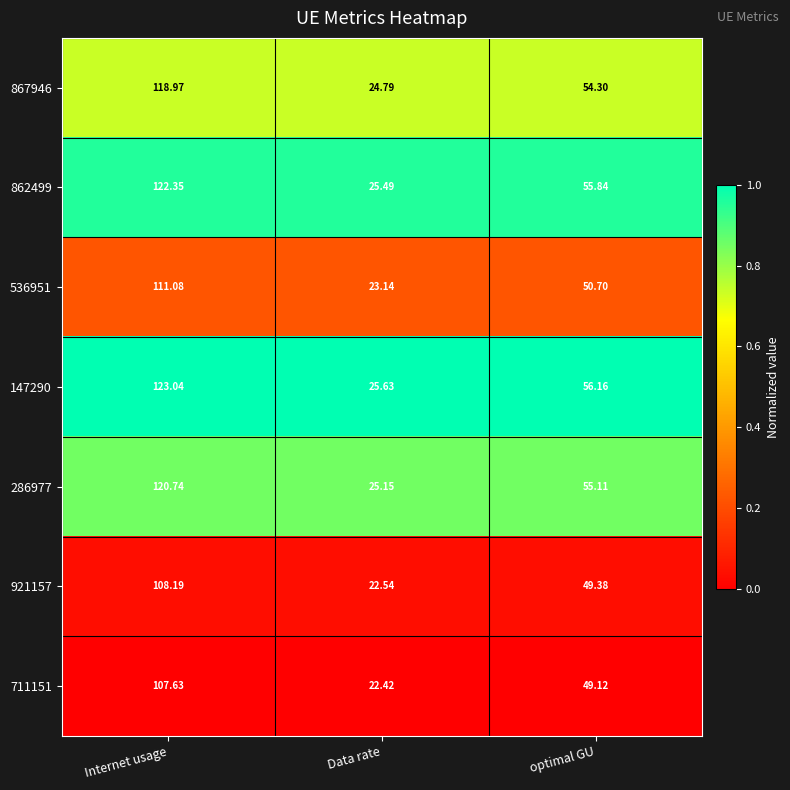

Which category has the lowest value in the 286977 series?

Data rate